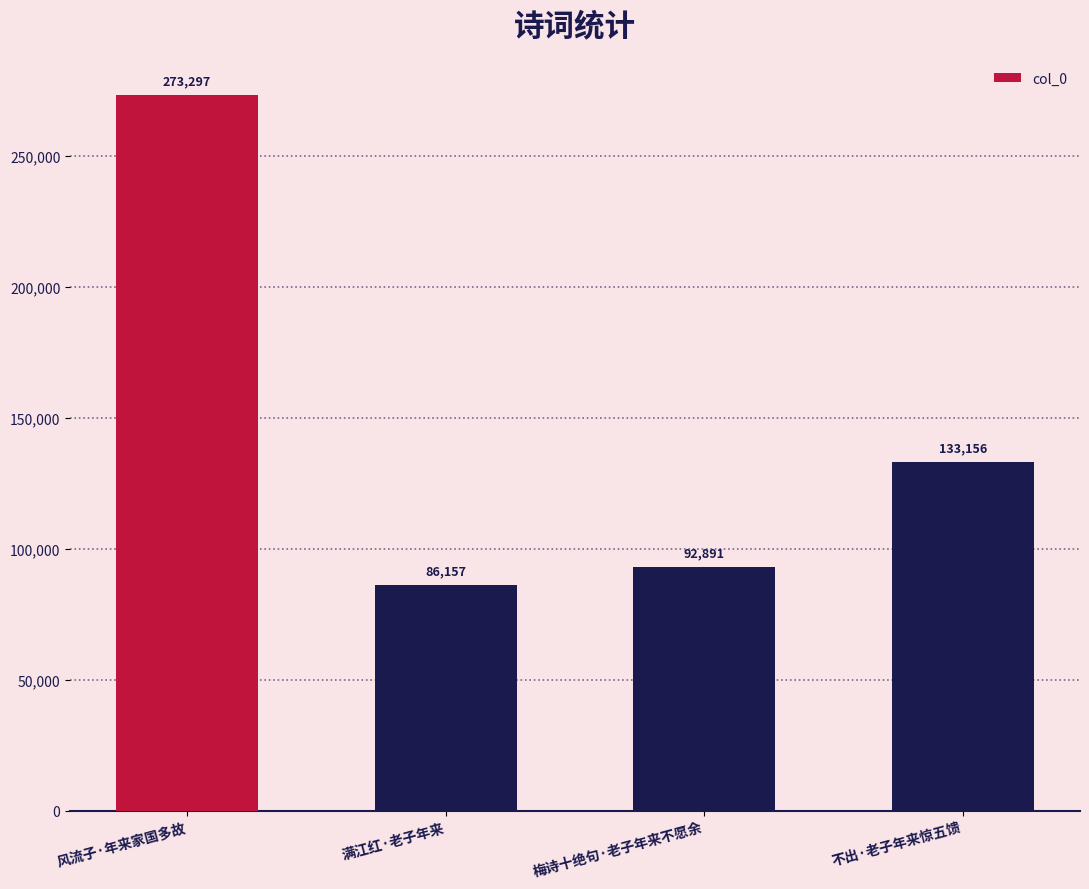

Read the value at 风流子·年来家国多故.

273297